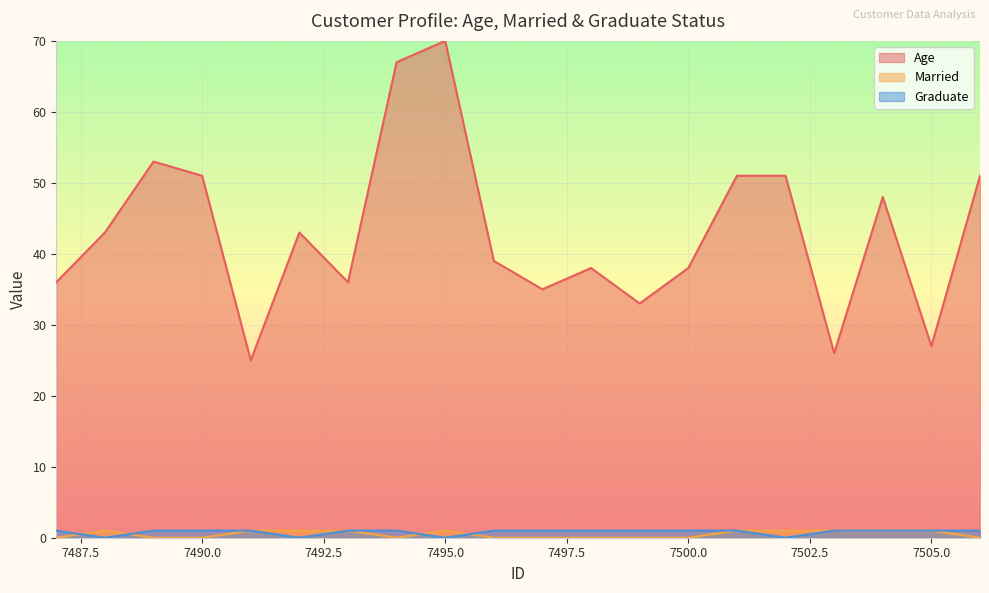

Read the Graduate value at 7489.

1